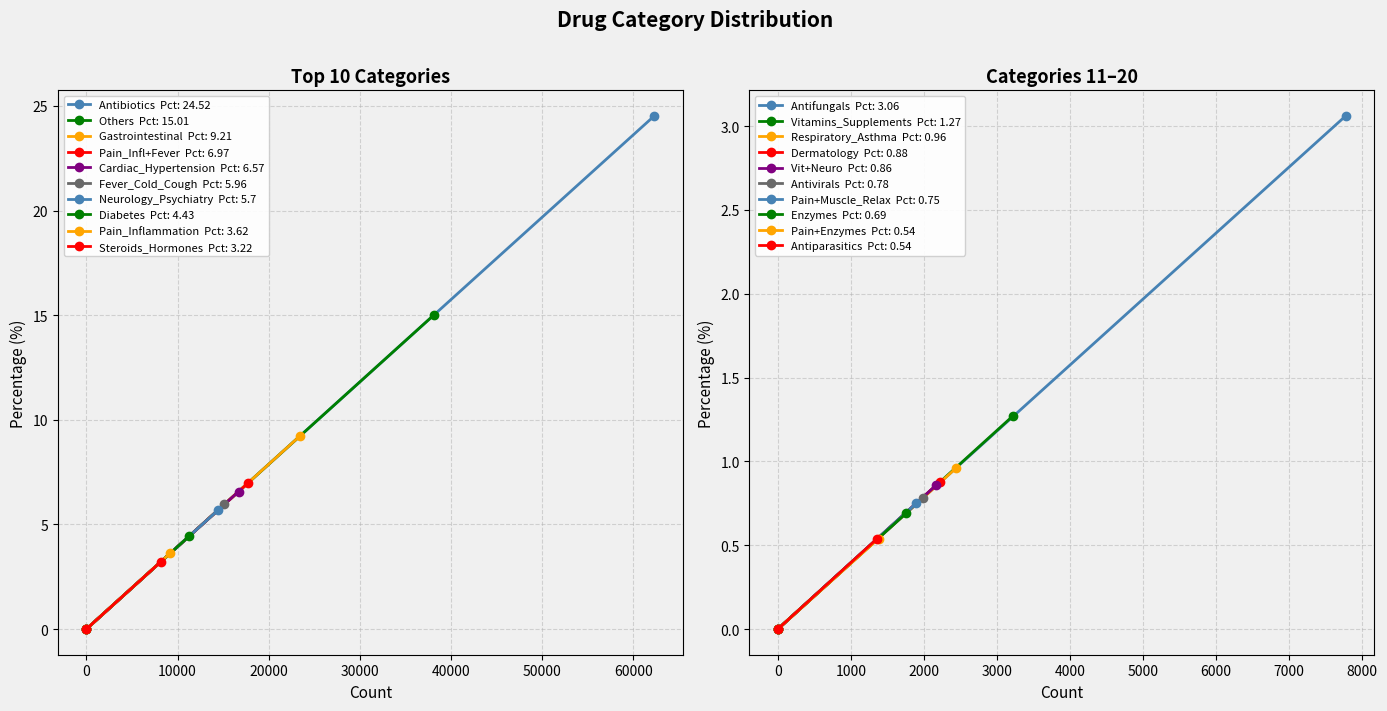

The chart shows a value of 9.2 at Gastrointestinal. True or false?

True